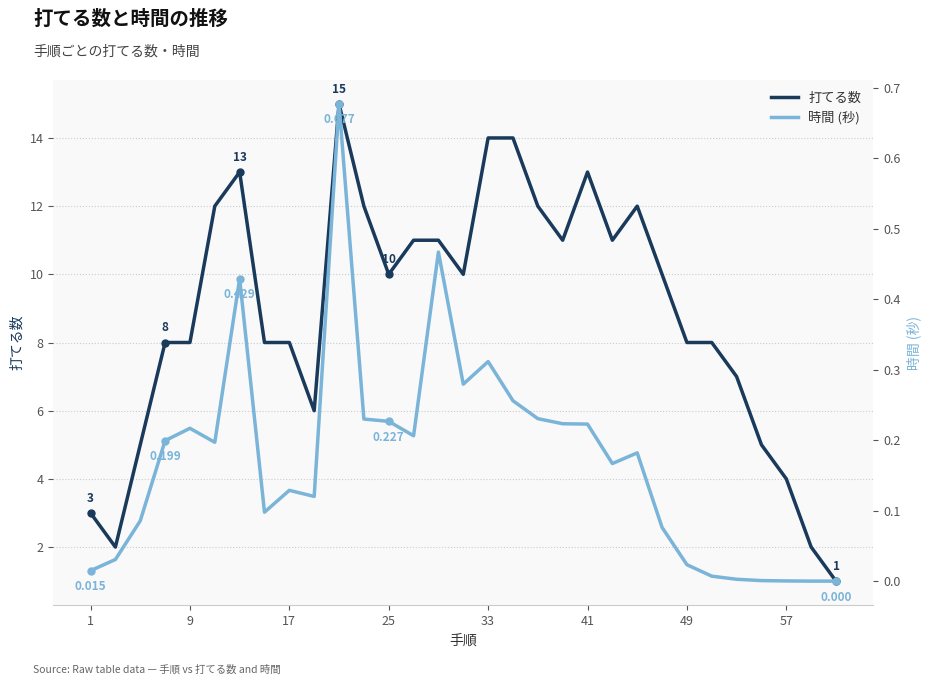

The value of 打てる数 at 17 is 13.1. True or false?

False